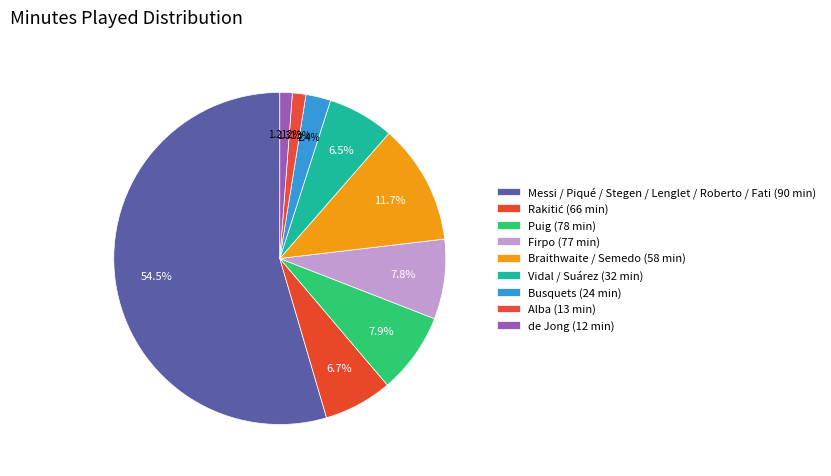

How many segments does this pie chart have?

9